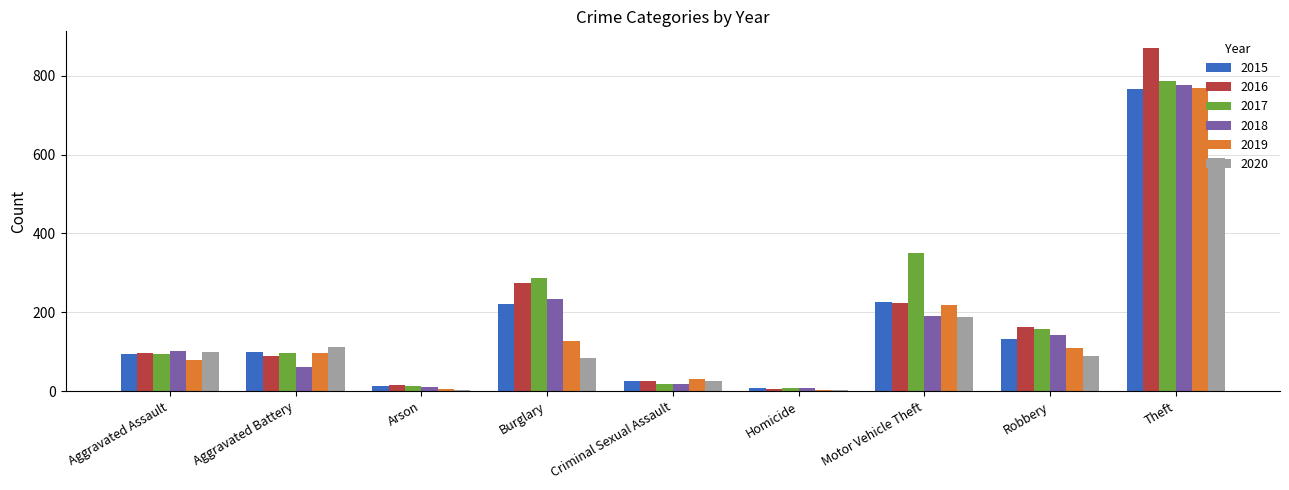

What is the total value across all series at Robbery?

794